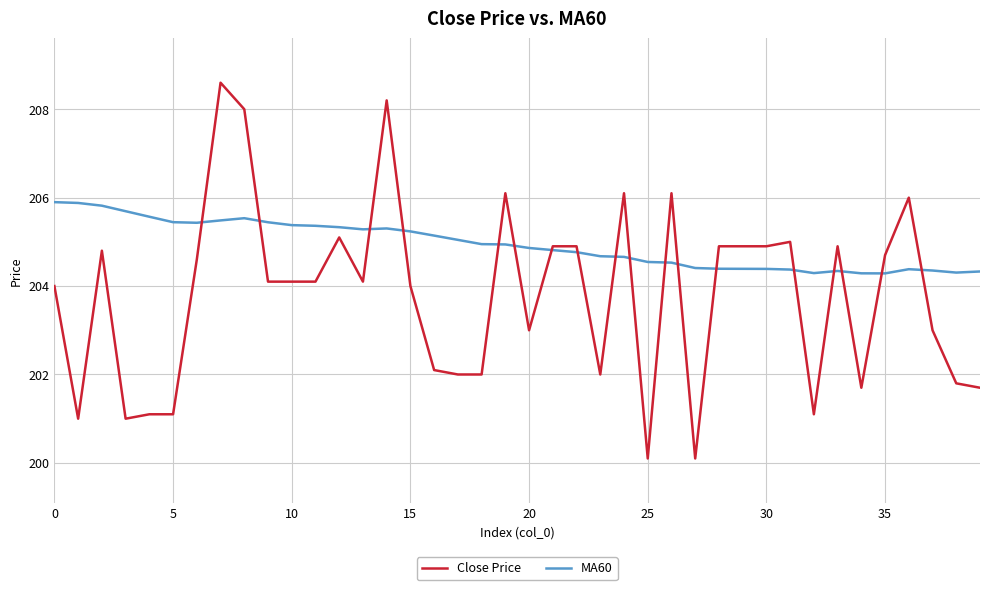

What is the maximum value for MA60?

205.9